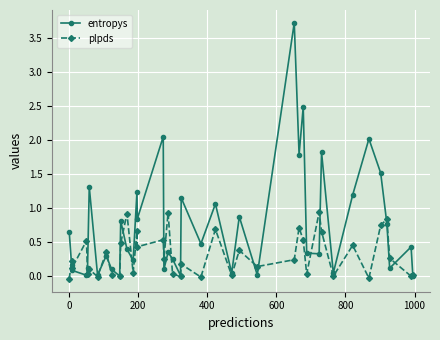

Rank the series by their maximum value, from highest to lowest.

entropys, plpds